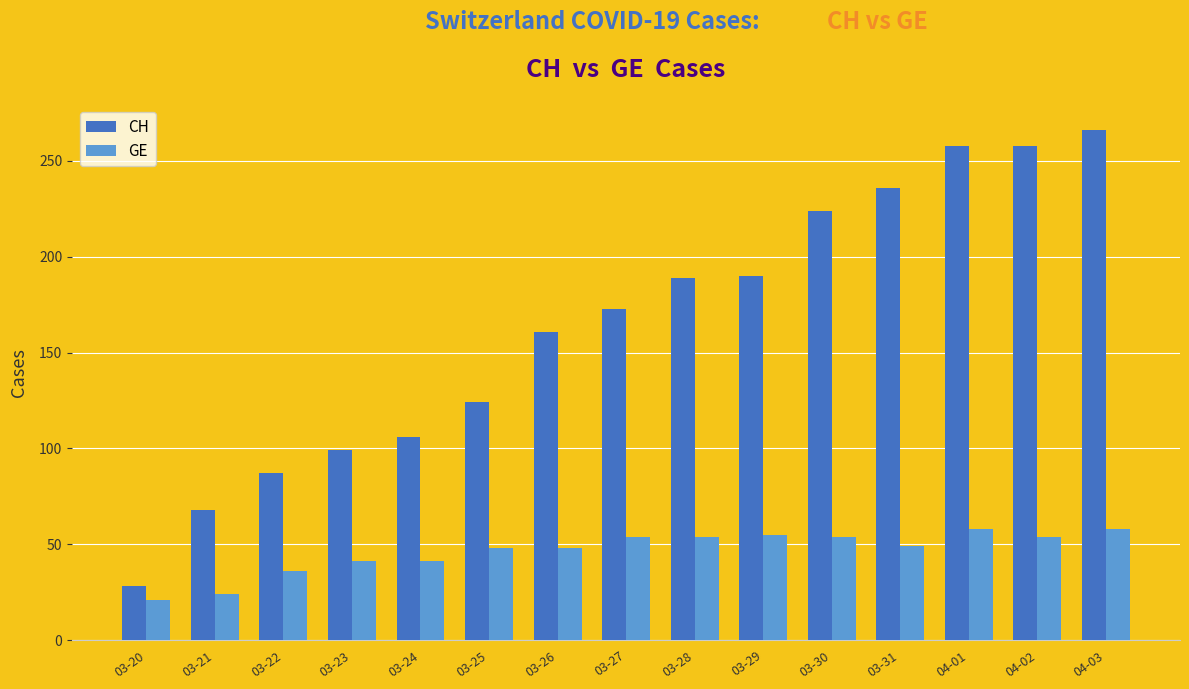

What is the difference between the second highest and second lowest values in the GE series?

34